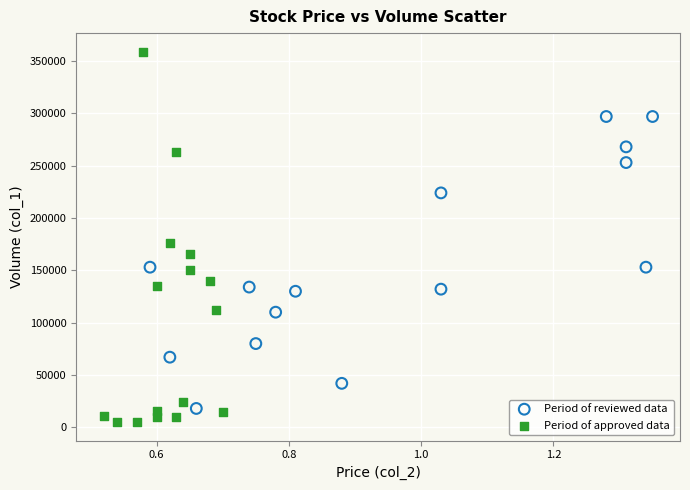

What are all the series names shown in the legend?

Period of reviewed data, Period of approved data